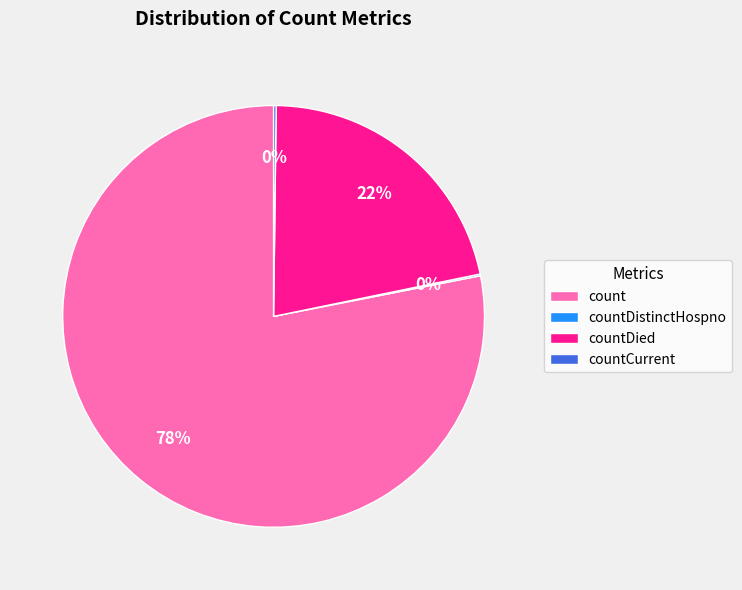

The countDied slice represents 22% of the pie. True or false?

True